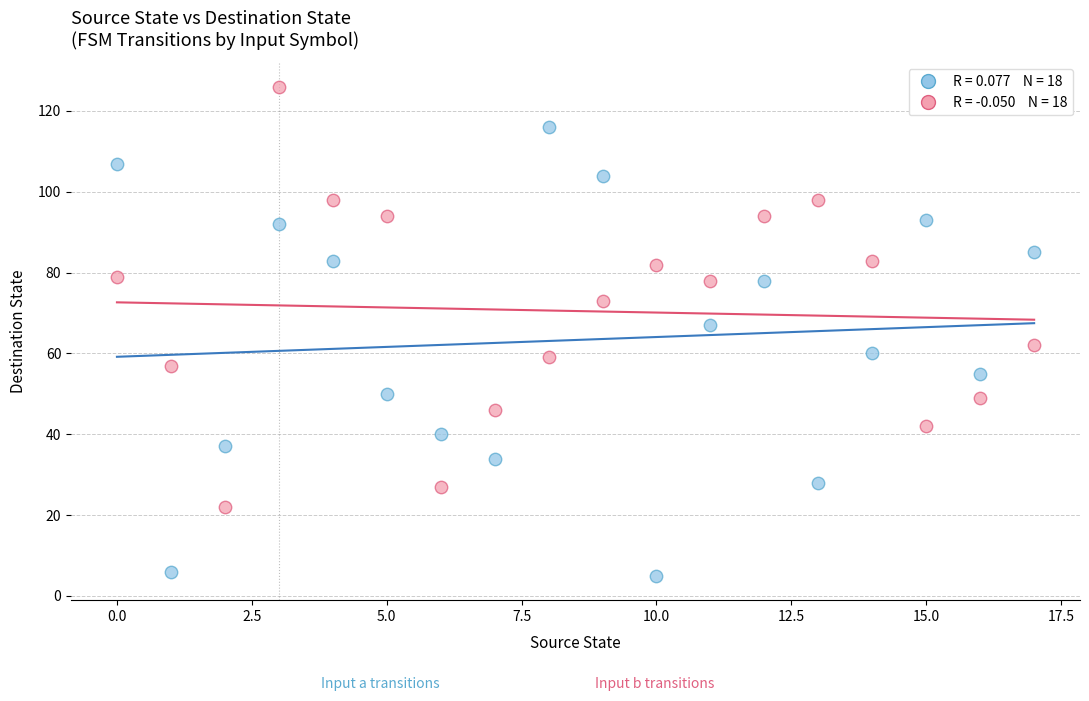

Across all data points, what is the range of Y values (max minus min)?

121